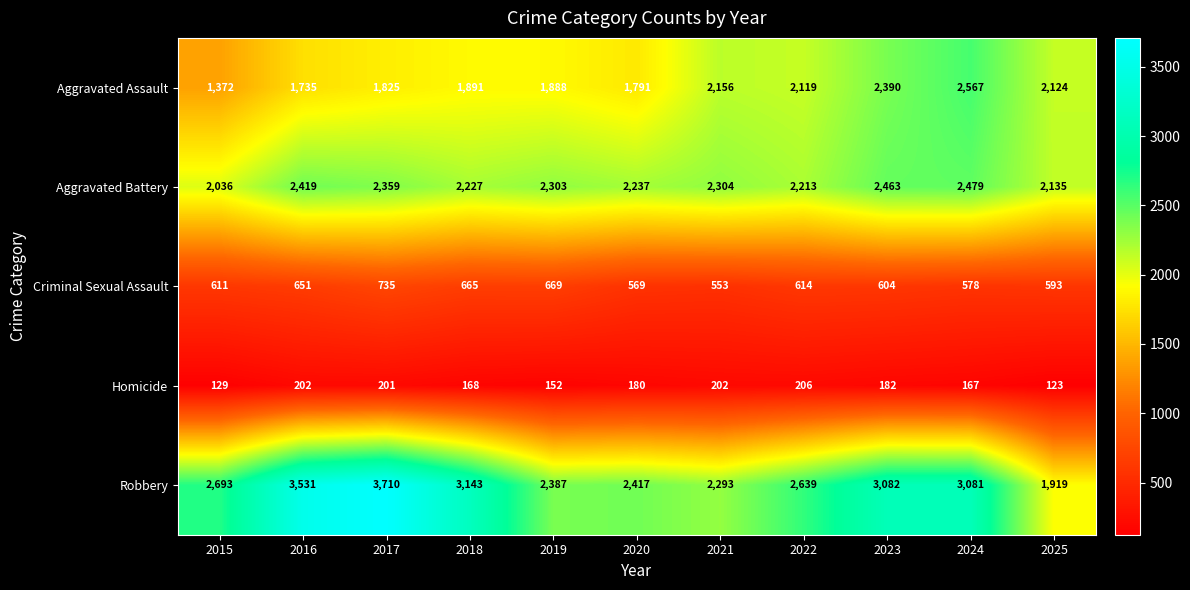

Count the number of categories in the chart.

11